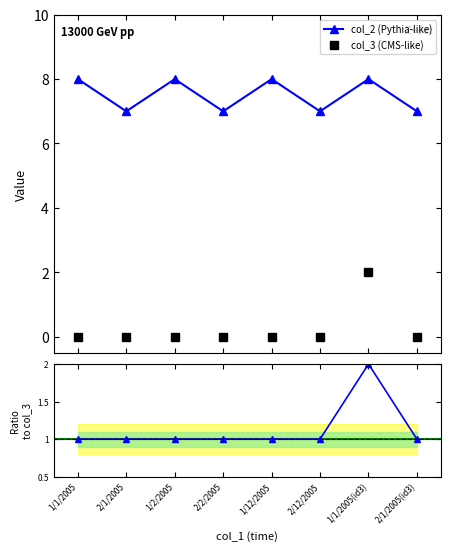

How many values in col_3 (CMS-like) are above zero?

1